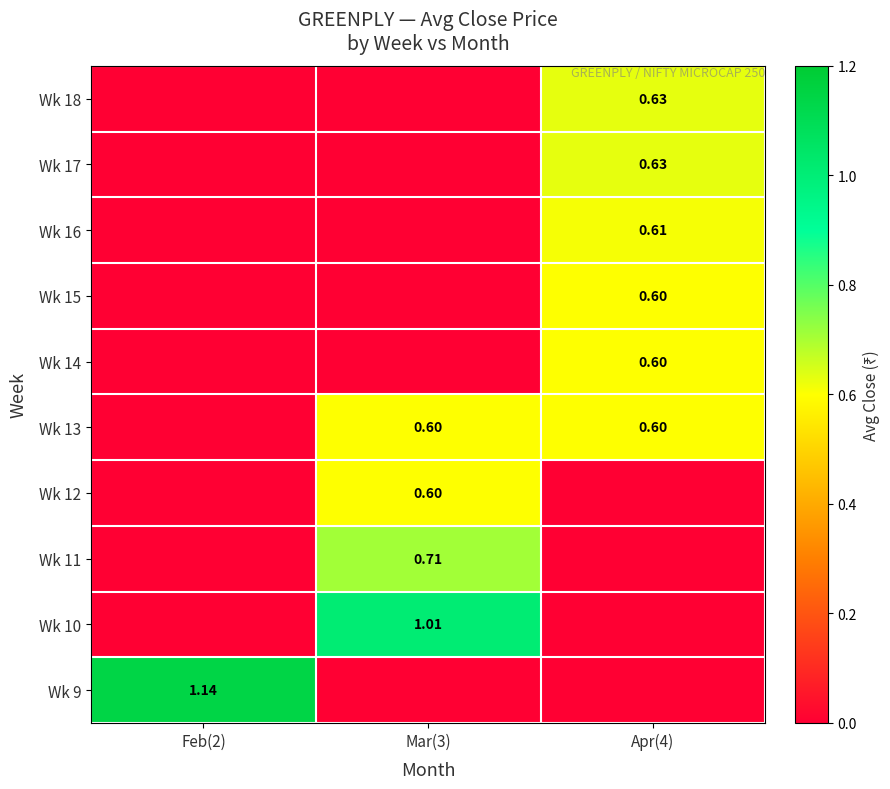

Is the value of Wk 9 at Feb(2) greater than the value of Wk 17 at Apr(4)?

Yes